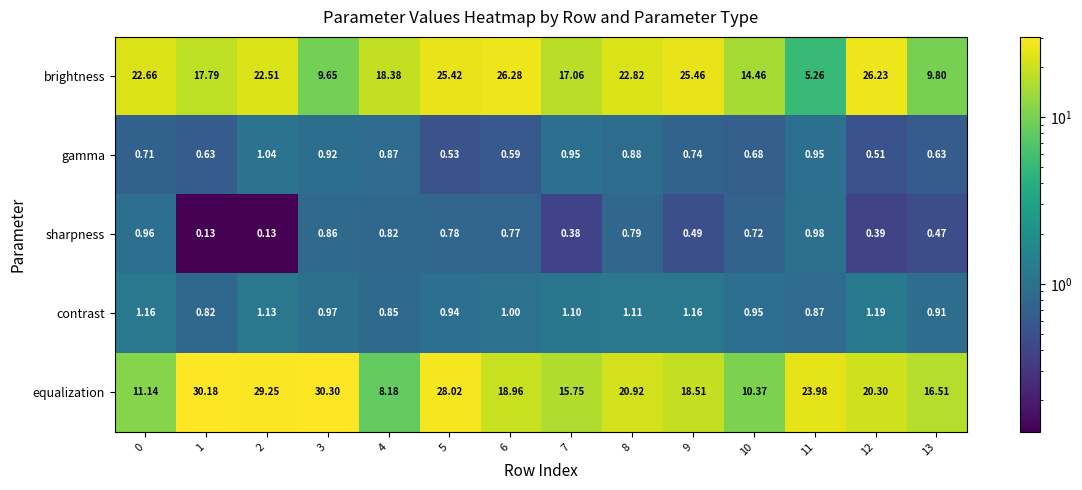

Which series changed the most between 1 and 8?

equalization